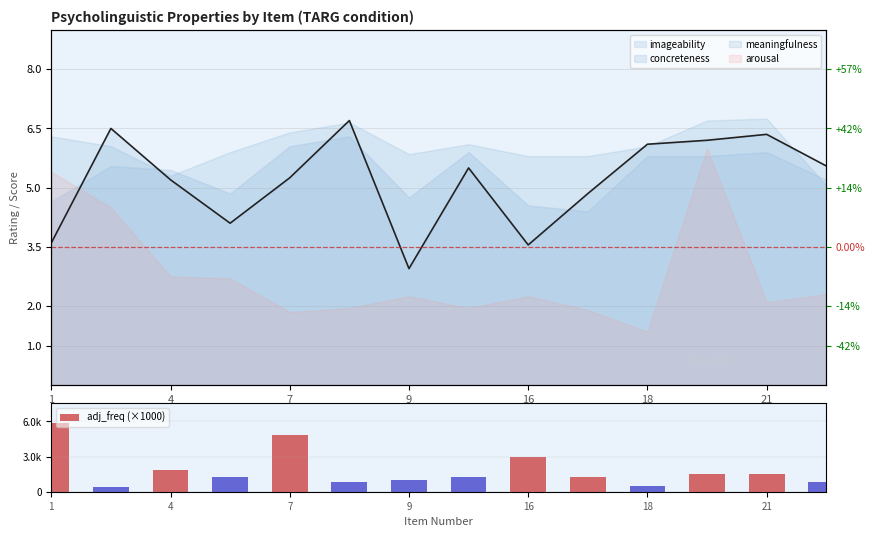

Count the number of values greater than 1.

9